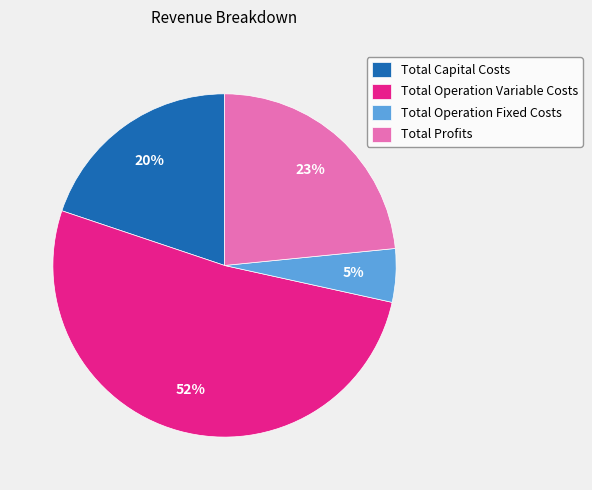

To the nearest percent, what percentage of the pie is Total Operation Fixed Costs?

5%